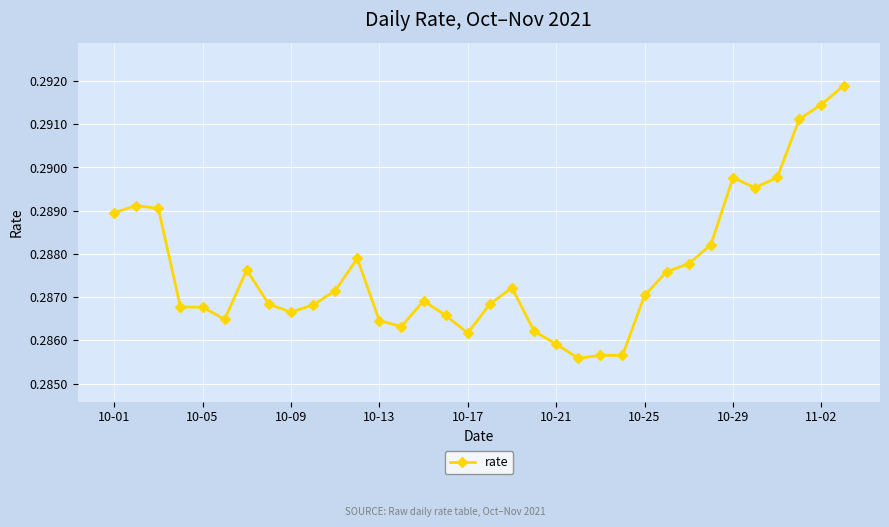

How many values are between 0 and 1?

34